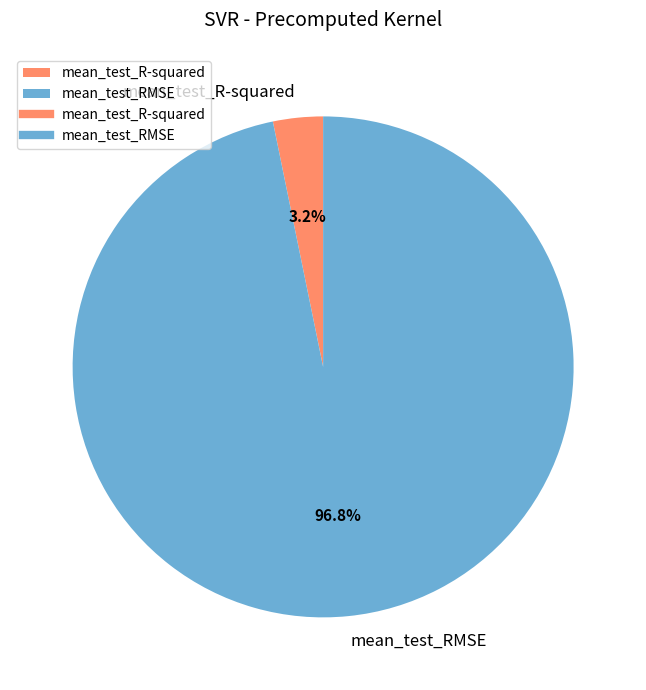

Rank the categories by value from highest to lowest.

mean_test_RMSE, mean_test_R-squared